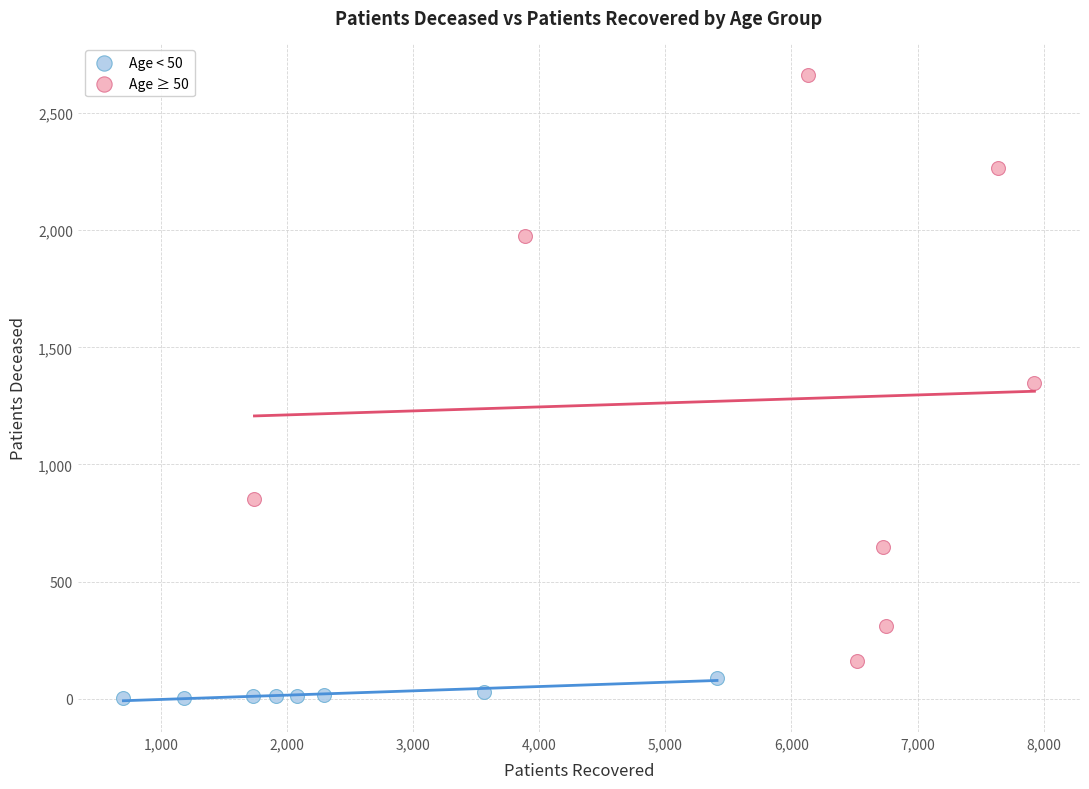

Which series contains the lowest Y value?

Age < 50